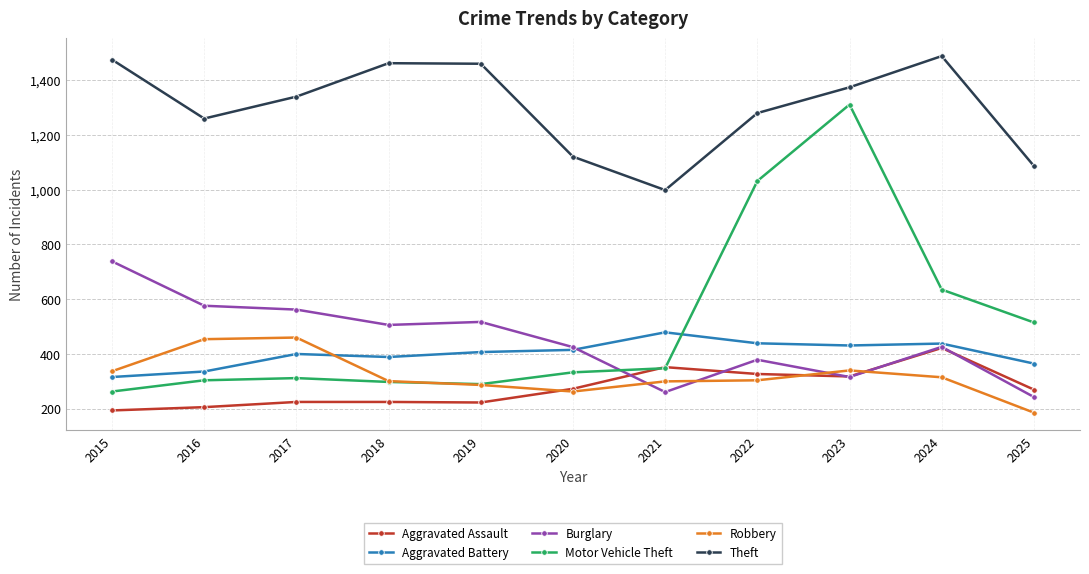

Is this an area chart (filled region under the line)?

No